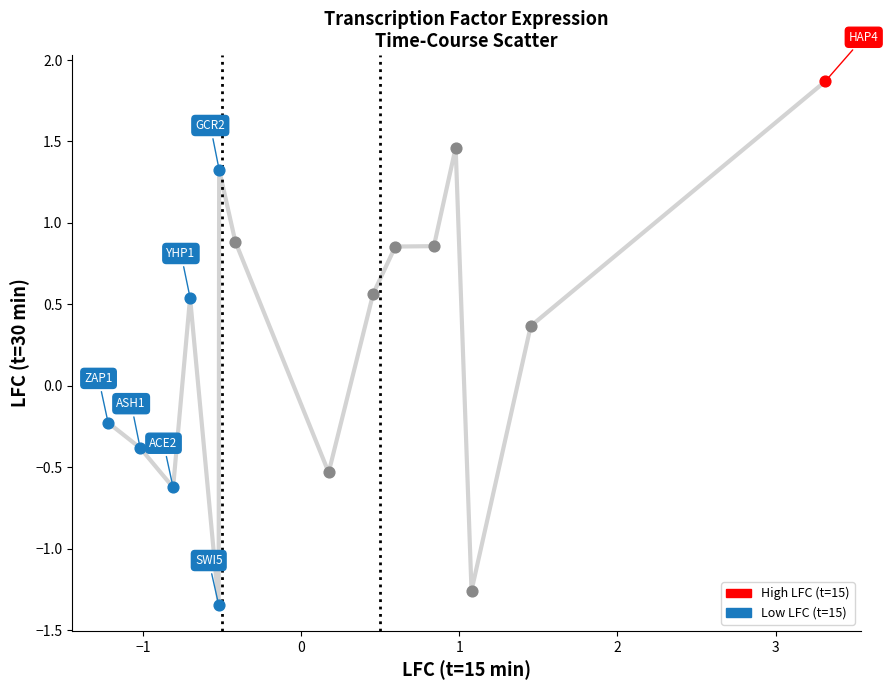

How many lines are shown in the chart?

1